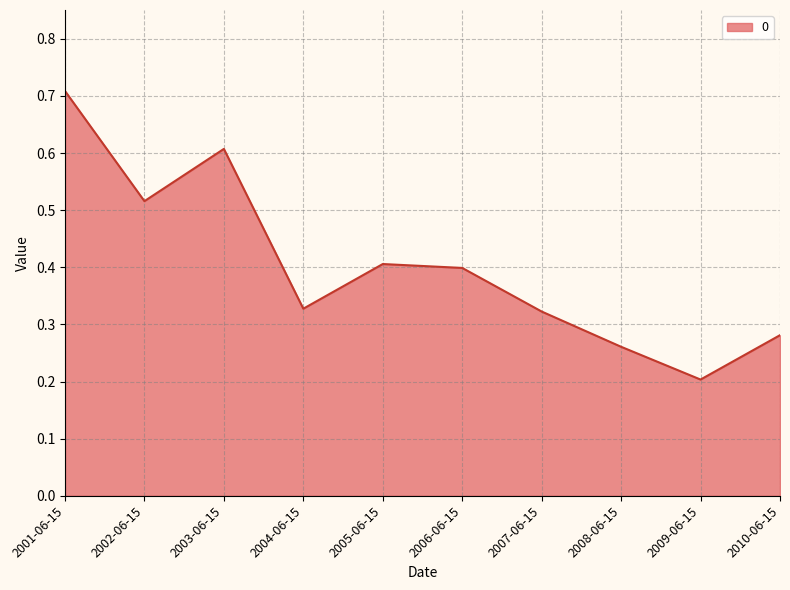

True or false: the data shows 0.1 at 2008-06-15.

False